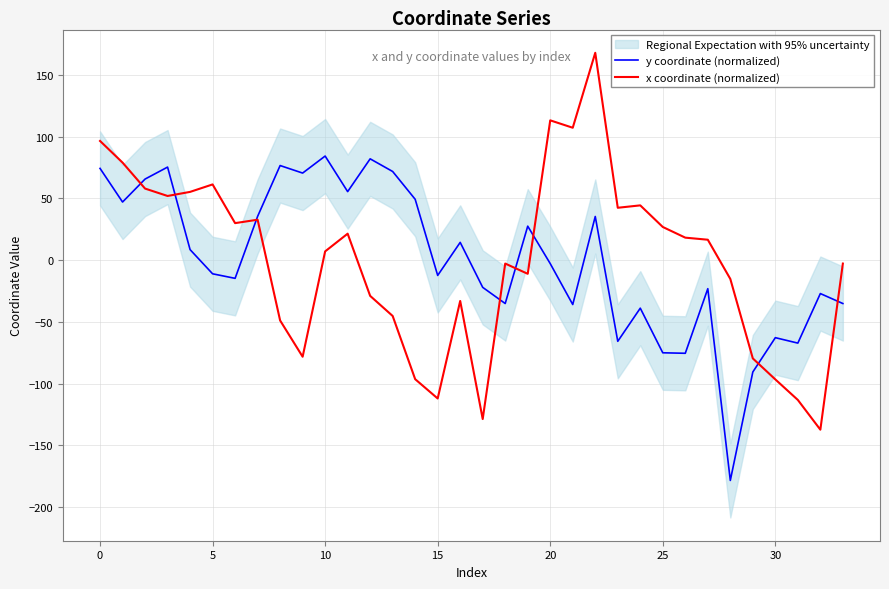

Is this an area chart (filled region under the line)?

No